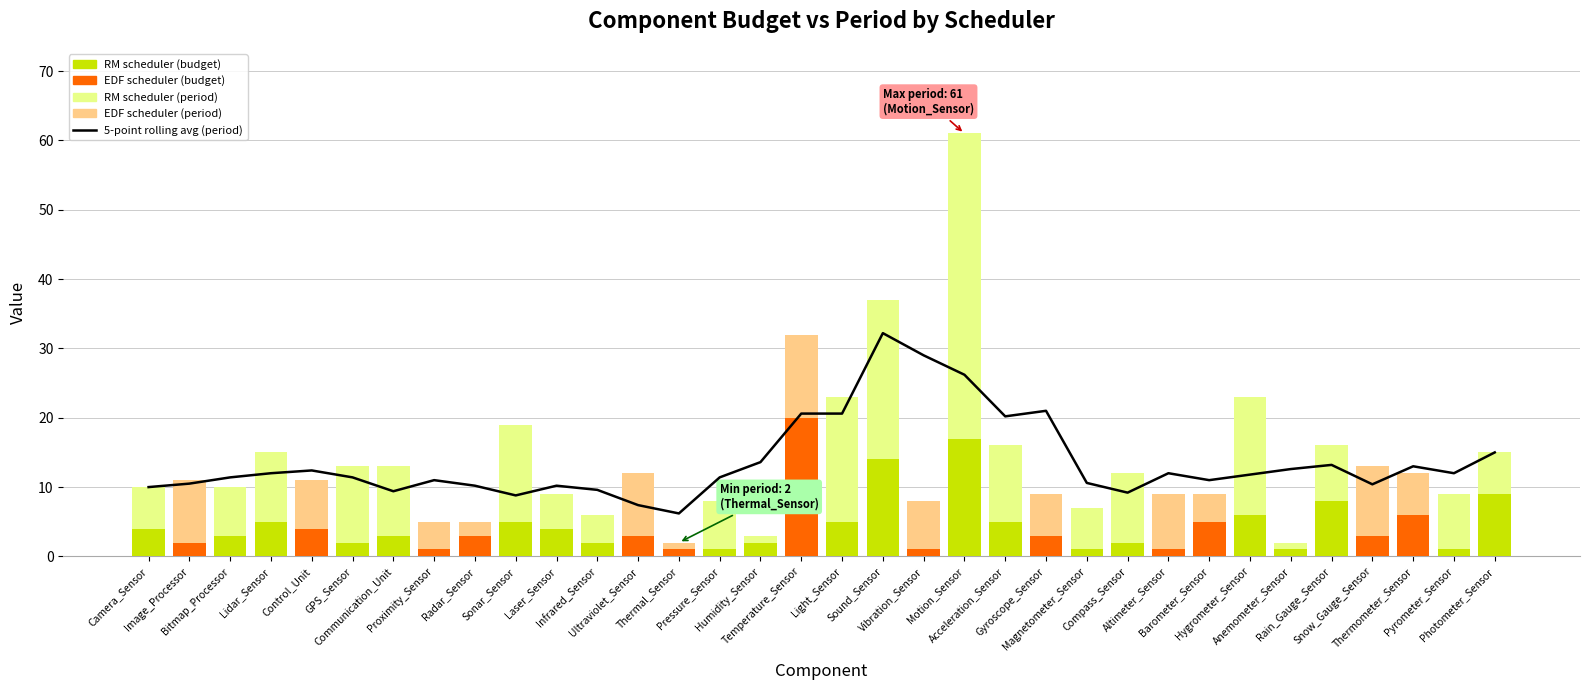

What is the label of the 19th bar from the right?

Humidity_Sensor